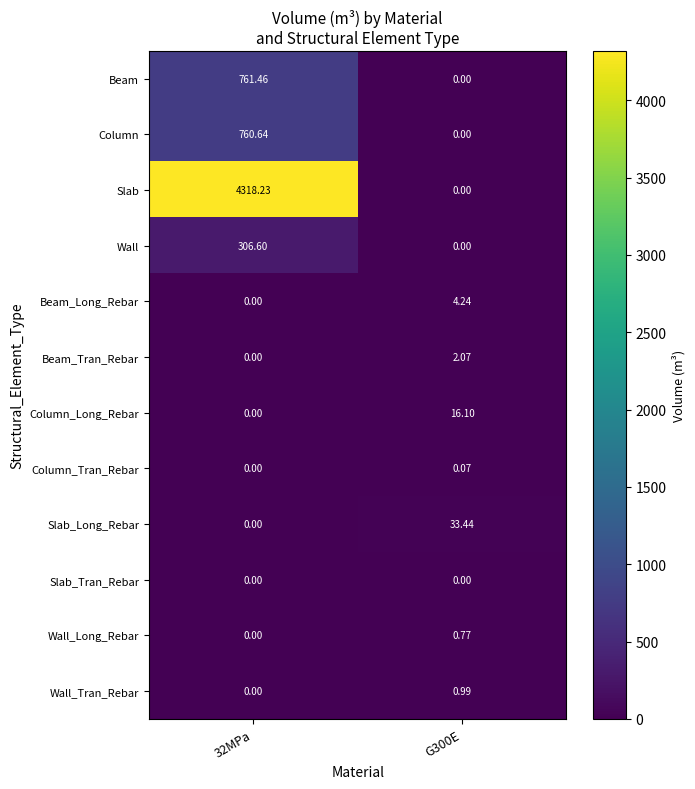

Which series has the largest total across all categories?

Slab